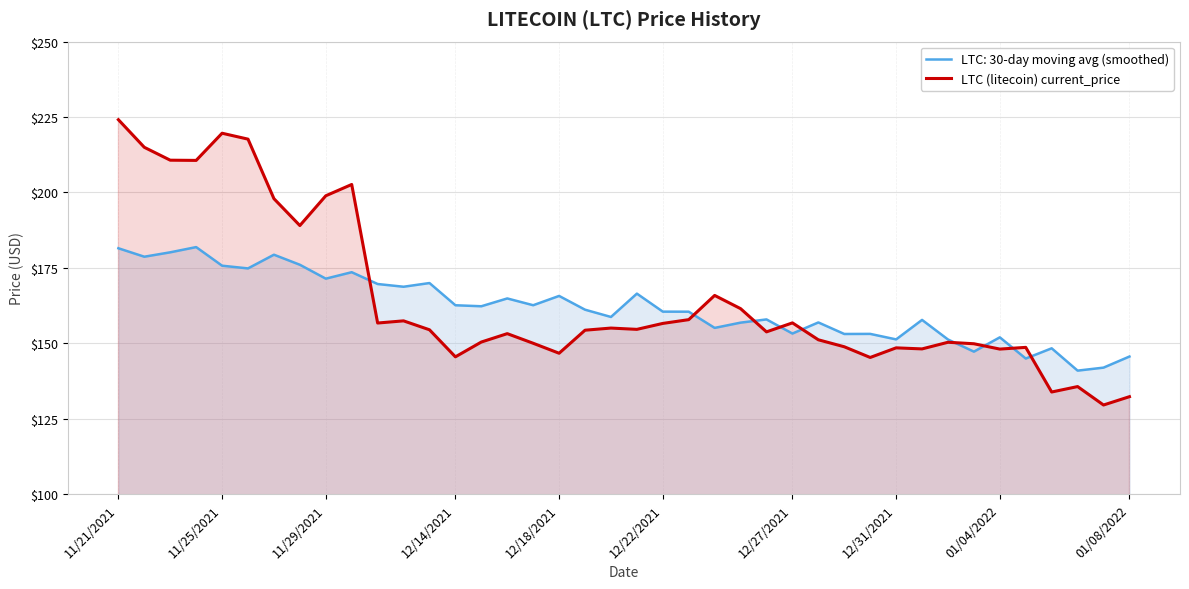

What is the maximum value for LTC (litecoin) current_price?

224.1